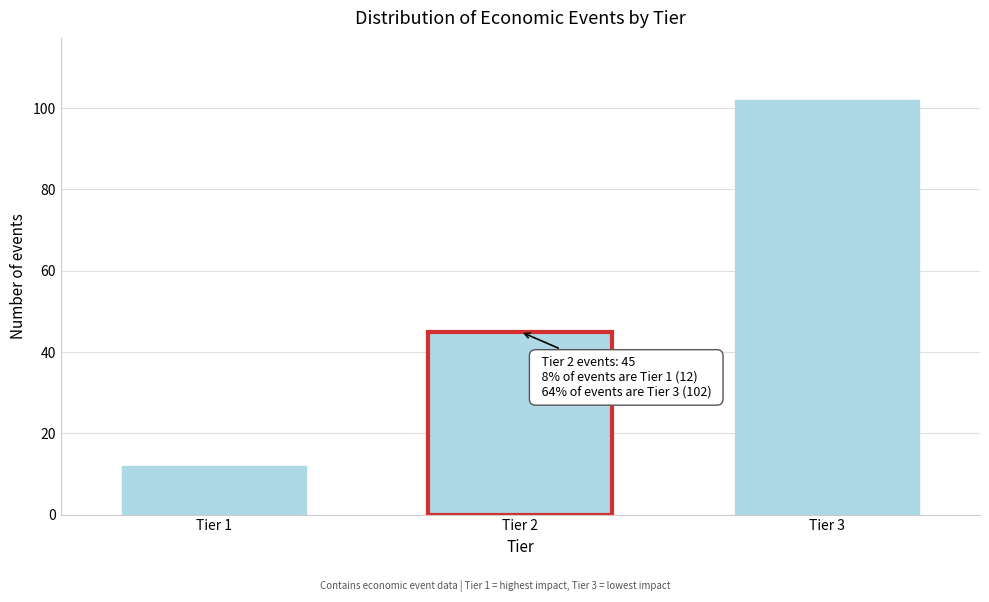

Reading right to left, transcribe all the data shown in this chart.

102	45	12